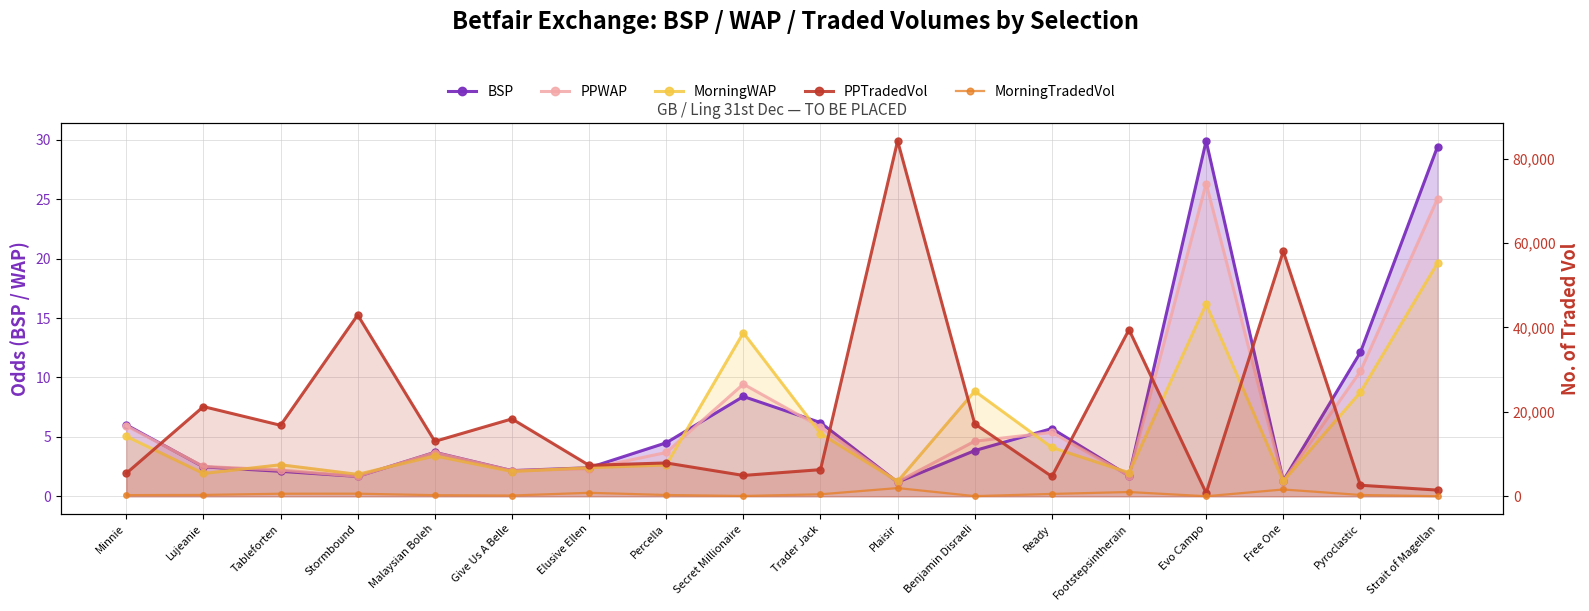

What value does the MorningWAP series have at Elusive Ellen?

2.4